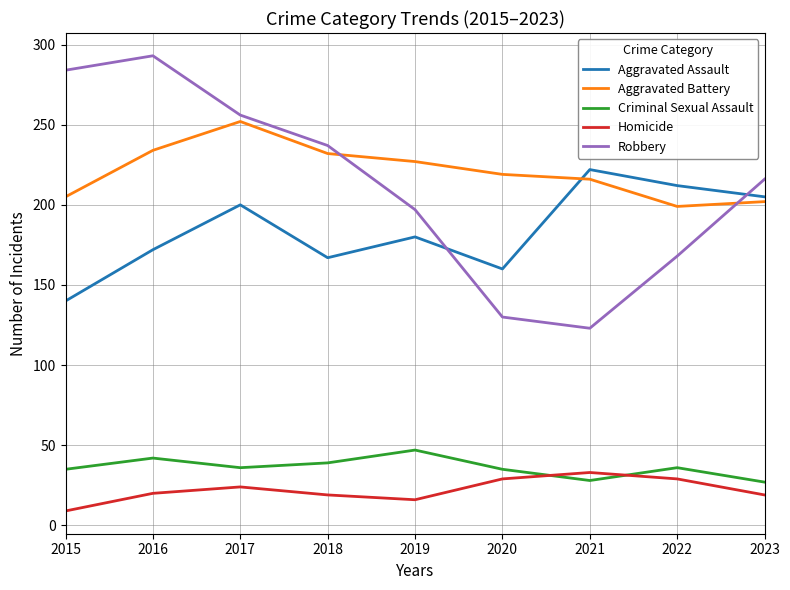

At which category does Aggravated Assault reach its first local valley?

2018